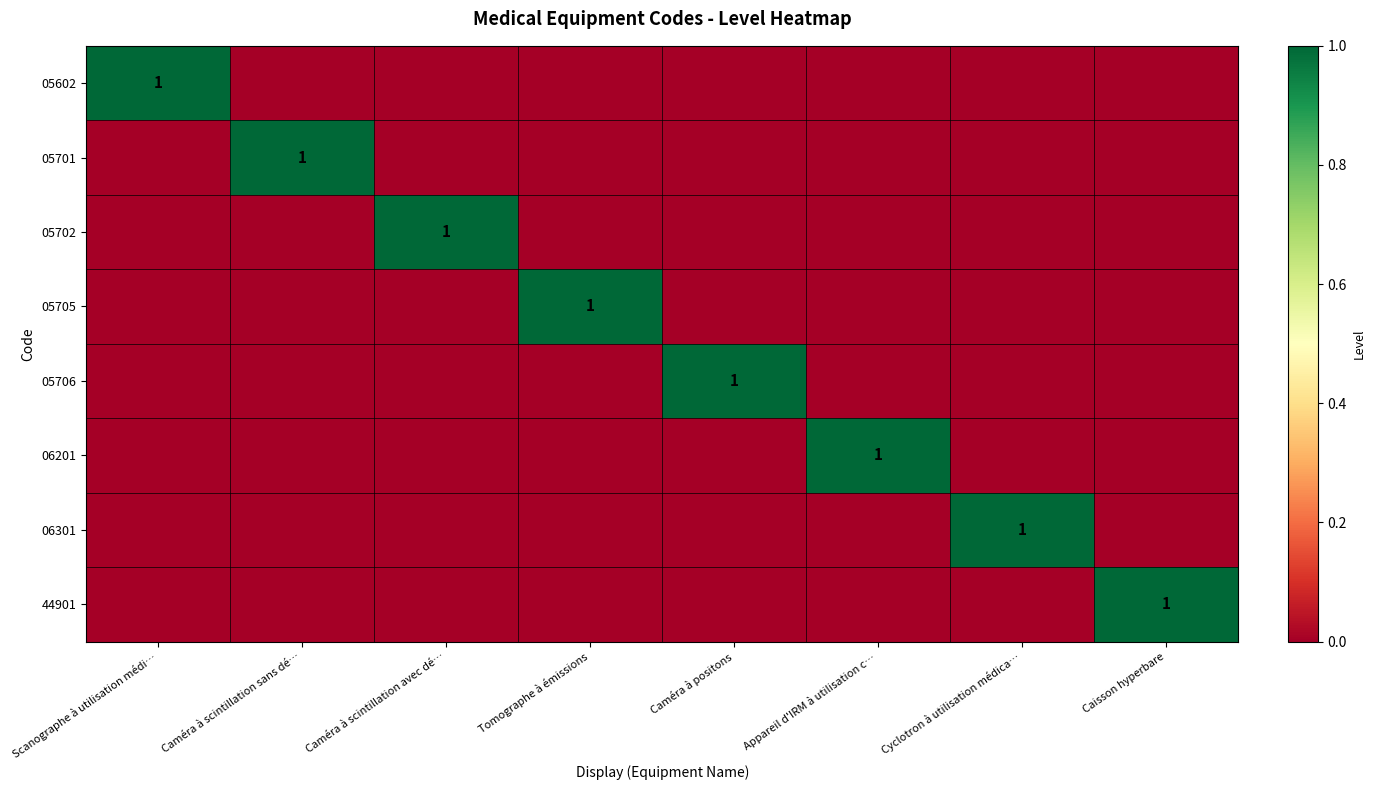

The value of 06201 at Appareil d'IRM à utilisation c… is 1. True or false?

True